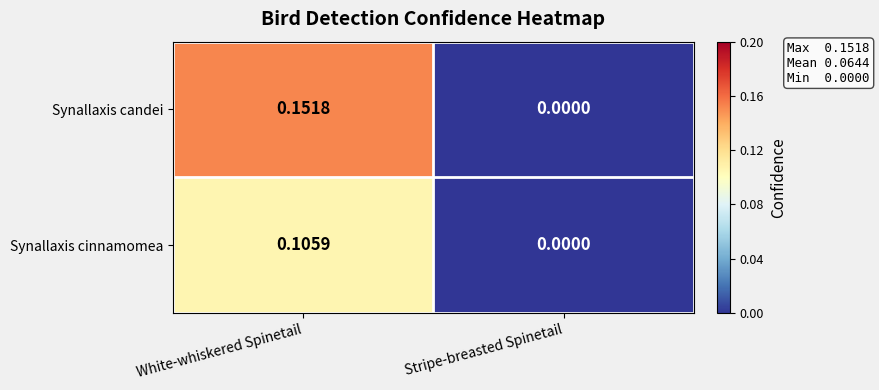

At which category is the sum across all series the highest?

White-whiskered Spinetail